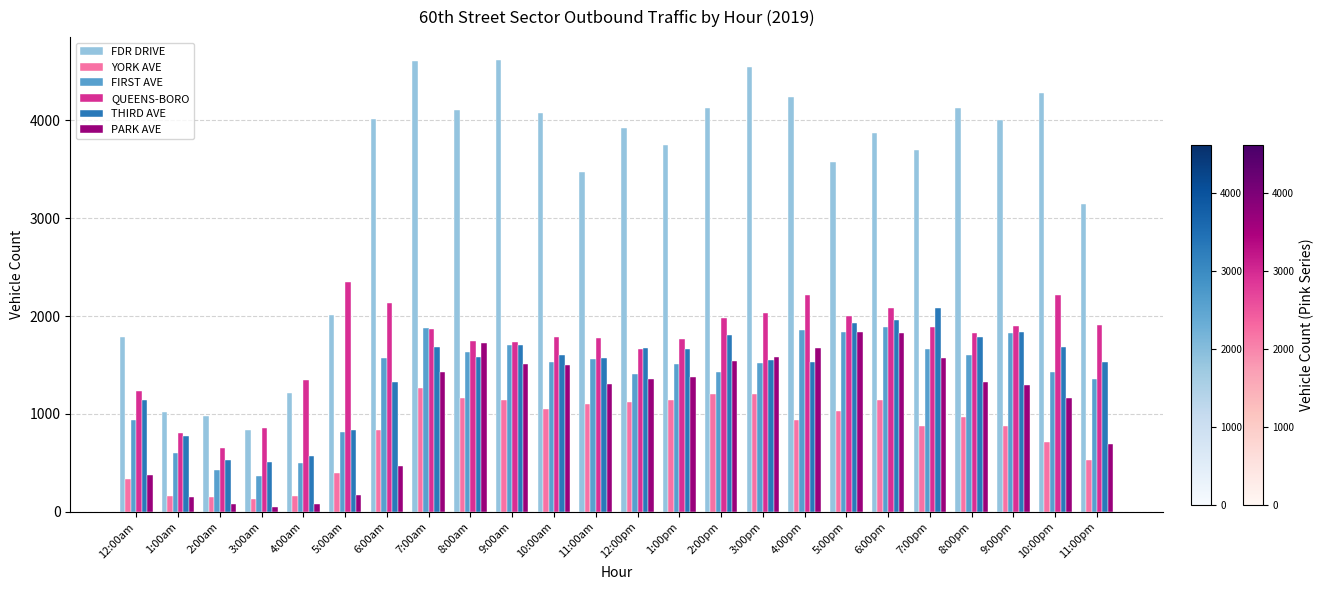

What is the label of the 12th bar from the left?

11:00am